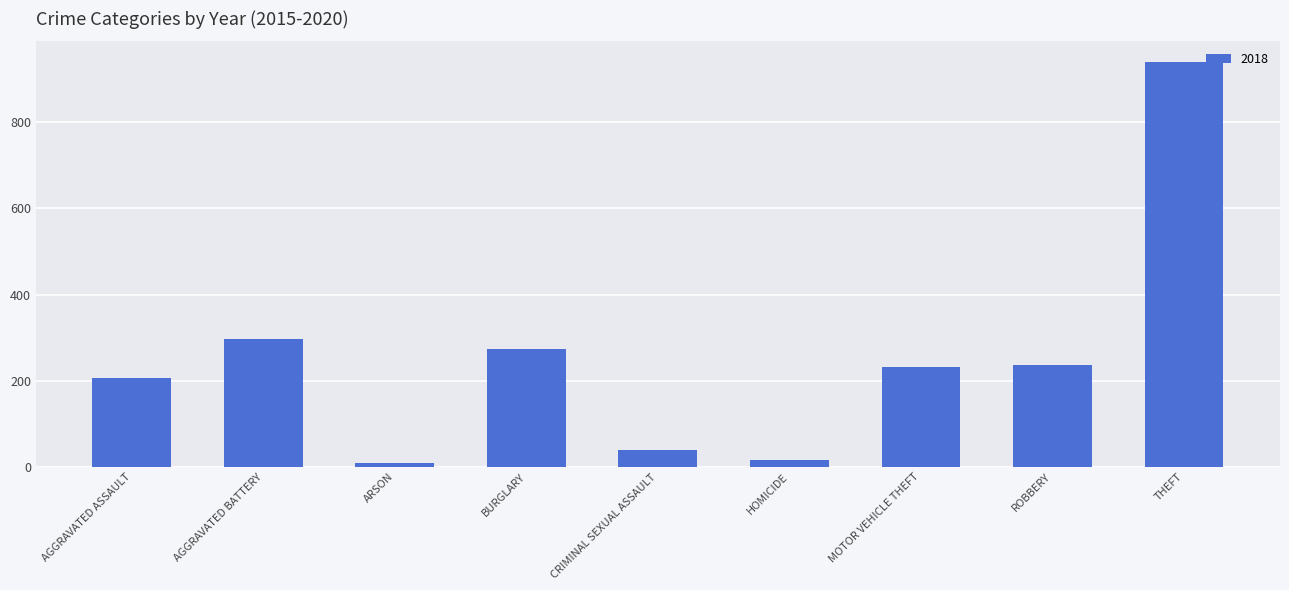

Reading right to left, what are all the values shown in this chart?

THEFT=941	ROBBERY=237	MOTOR VEHICLE THEFT=232	HOMICIDE=15	CRIMINAL SEXUAL ASSAULT=40	BURGLARY=273	ARSON=9	AGGRAVATED BATTERY=297	AGGRAVATED ASSAULT=206